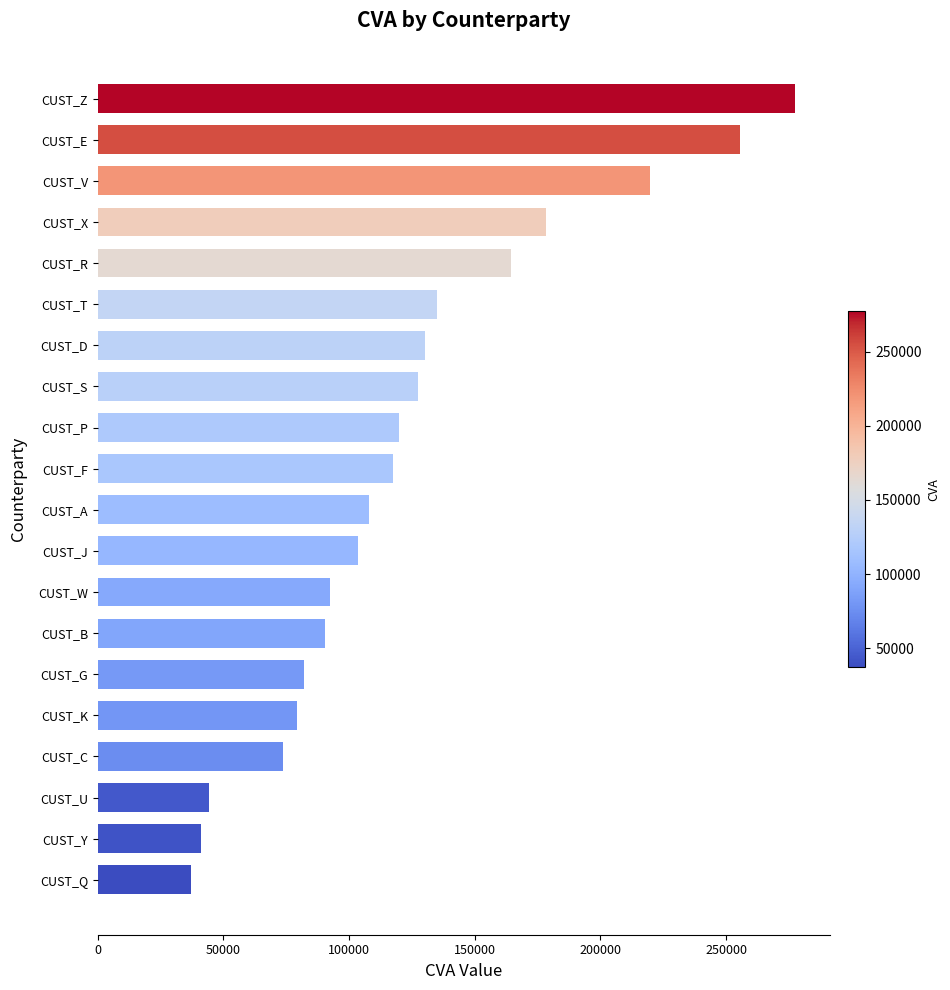

Reading bottom to top, what are all the values shown in this chart?

36983.1	41021.9	44131.5	73844.0	79431.8	81999.8	90351.2	92494.3	103392.2	107972.2	117543.3	119854.9	127472.9	130170.8	135073.1	164433.2	178312.4	219702.5	255618.8	277476.9